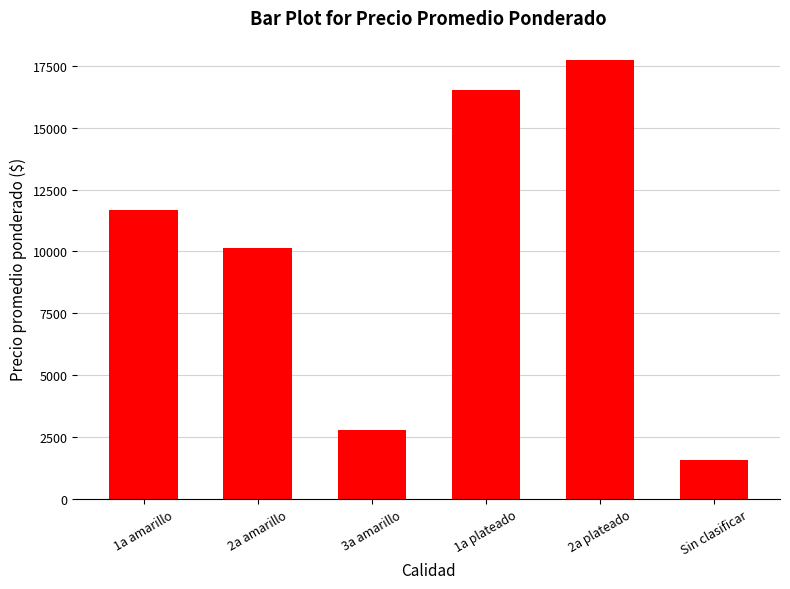

How many data points are less than 11684?

3